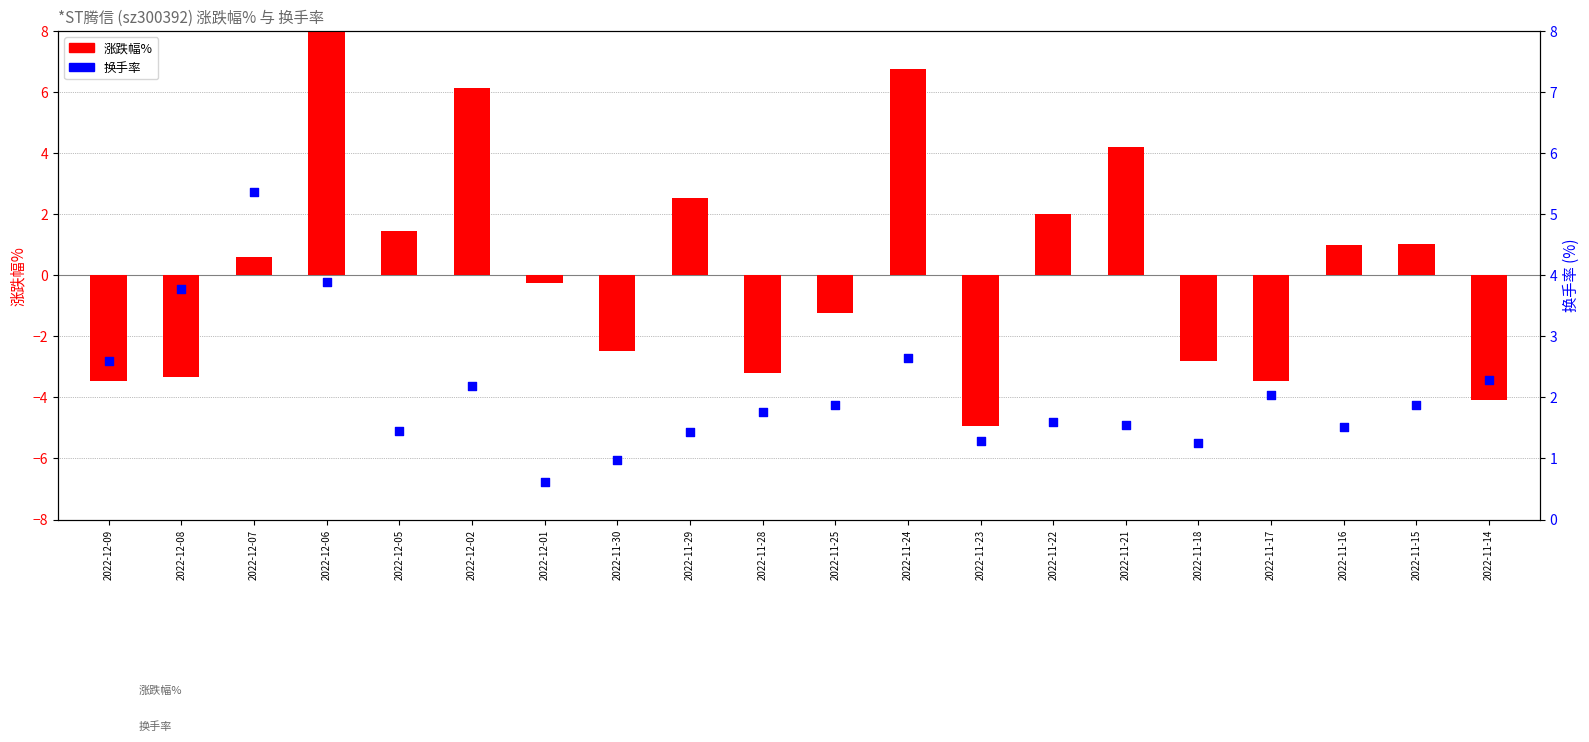

Is the value of 涨跌幅% at 2022-11-25 greater than the value of 换手率 at 2022-11-30?

No